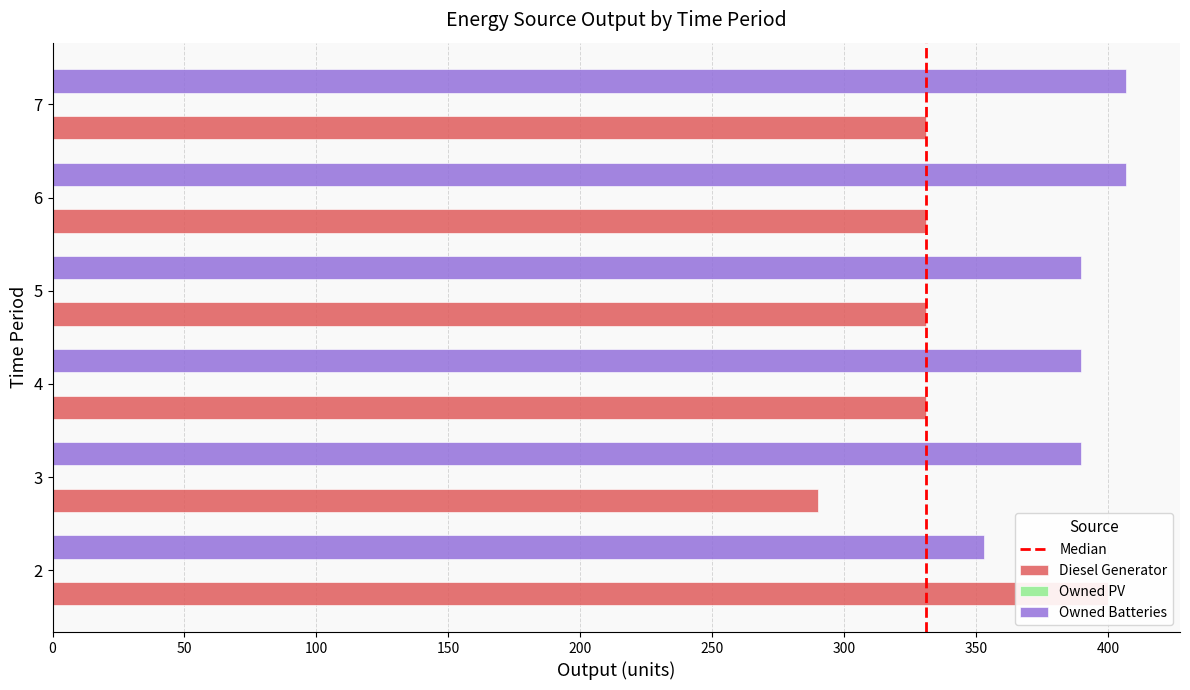

List the labels in order of Diesel Generator value, smallest first.

3, 4, 5, 6, 7, 2